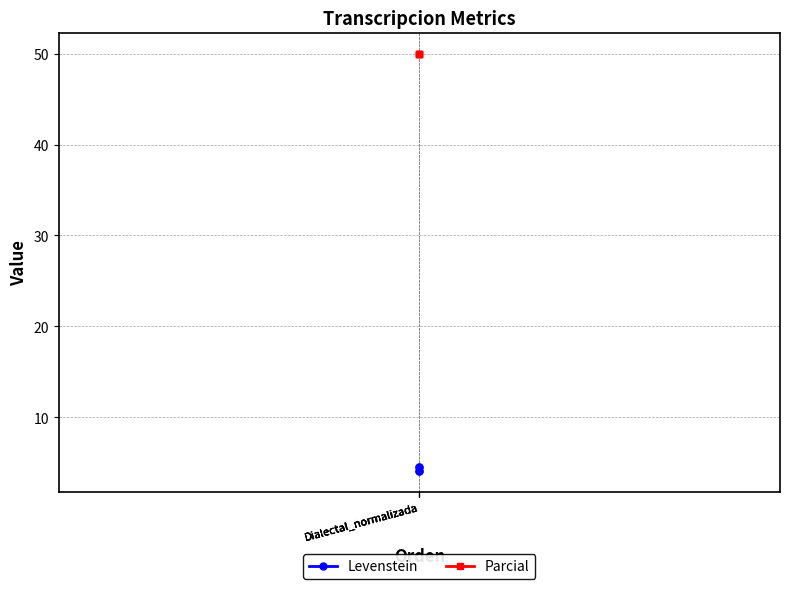

What is the maximum value shown in the chart?

50.0